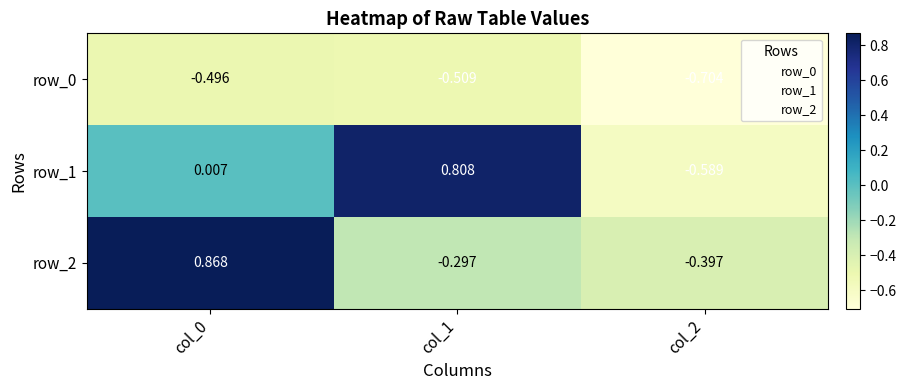

Count the number of categories in the chart.

3